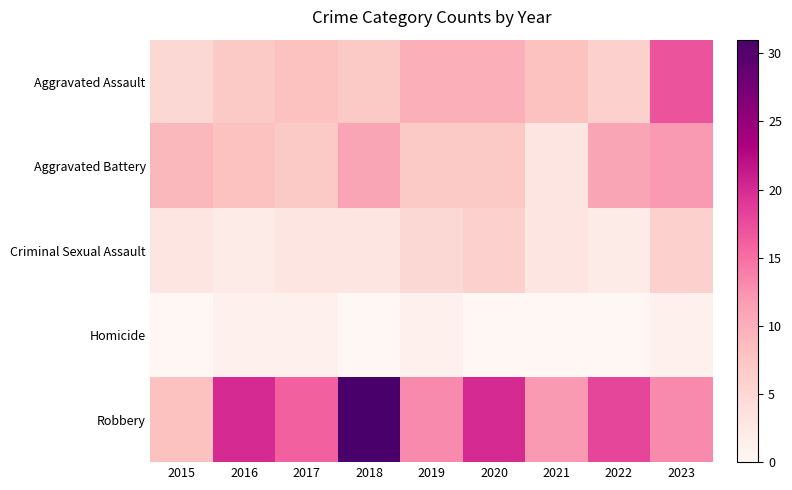

Reading left to right, transcribe all the data shown in this chart.

Aggravated Assault: 2015=5	2016=7	2017=8	2018=7	2019=10	2020=10	2021=8	2022=6	2023=17
Aggravated Battery: 2015=9	2016=8	2017=7	2018=11	2019=7	2020=7	2021=3	2022=11	2023=12
Criminal Sexual Assault: 2015=3	2016=2	2017=3	2018=3	2019=5	2020=6	2021=3	2022=2	2023=6
Homicide: 2015=0	2016=1	2017=1	2018=0	2019=1	2020=0	2021=0	2022=0	2023=1
Robbery: 2015=8	2016=20	2017=16	2018=31	2019=13	2020=20	2021=12	2022=18	2023=13